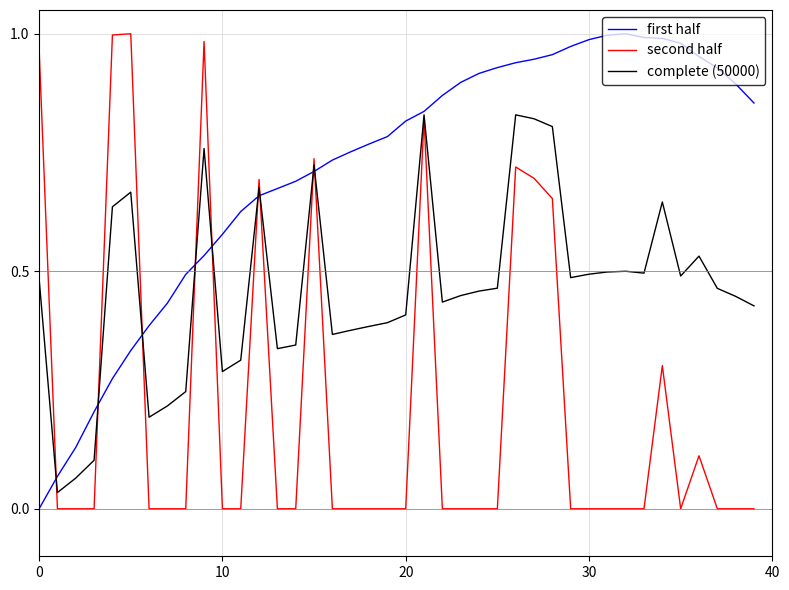

Rank the series by their average value, from highest to lowest.

first half, complete (50000), second half